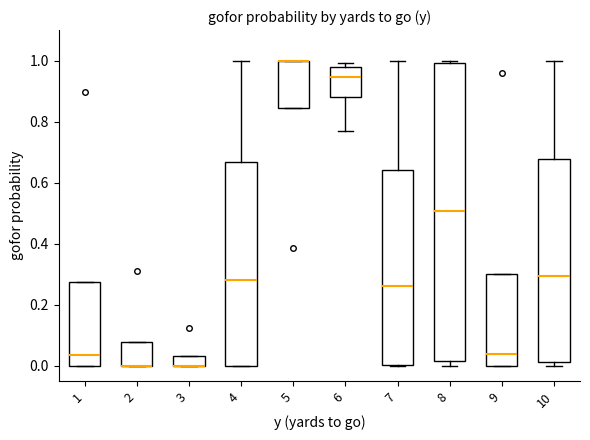

Reading left to right, read every box against the y-axis: the position of its median line, the range the box covers, and the ends of its whiskers. The values are not printed on the chart, so give them approximately, as read against the axis.

1: median 0.04, box 0.00 to 0.28, whiskers 0.00 to 0.28
2: median 0.00 (drawn on the box's lower edge), box 0.00 to 0.08, whiskers 0.00 to 0.08
3: median 0.00 (drawn on the box's lower edge), box 0.00 to 0.04, whiskers 0.00 to 0.04
4: median 0.28, box 0.00 to 0.66, whiskers 0.00 to 1.00
5: median 1.00 (drawn on the box's upper edge), box 0.84 to 1.00, whiskers 0.84 to 1.00
6: median 0.94, box 0.88 to 0.98, whiskers 0.76 to 1.00
7: median 0.26, box 0.00 to 0.64, whiskers 0.00 to 1.00
8: median 0.50, box 0.02 to 1.00, whiskers 0.00 to 1.00 (just above the box's upper edge)
9: median 0.04, box 0.00 to 0.30, whiskers 0.00 to 0.30
10: median 0.30, box 0.02 to 0.68, whiskers 0.00 to 1.00